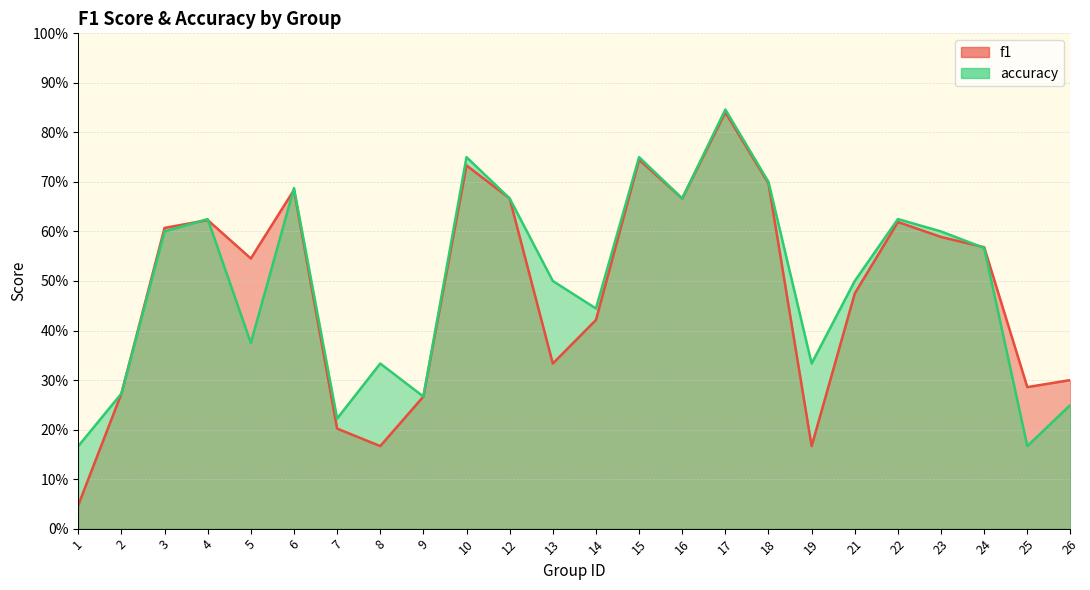

Does the chart display data point markers on the line(s)?

No